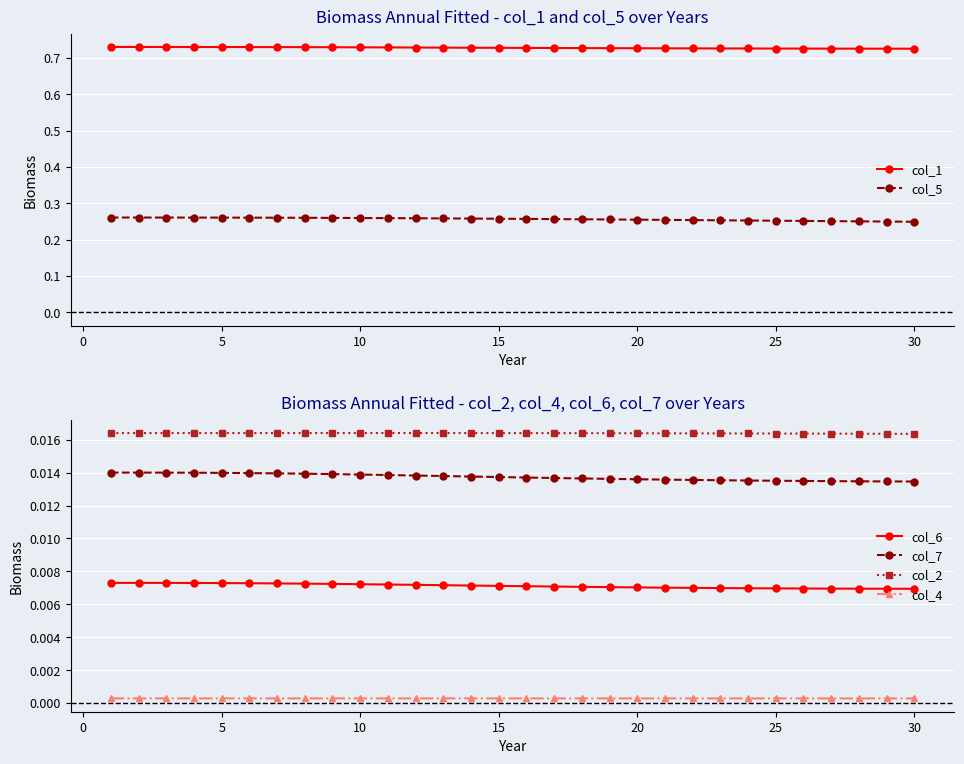

True or false: col_6 and col_4 intersect in this chart.

False